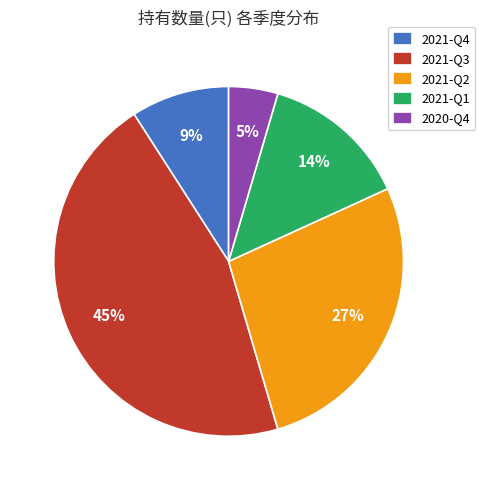

Which slice is the smallest?

2020-Q4